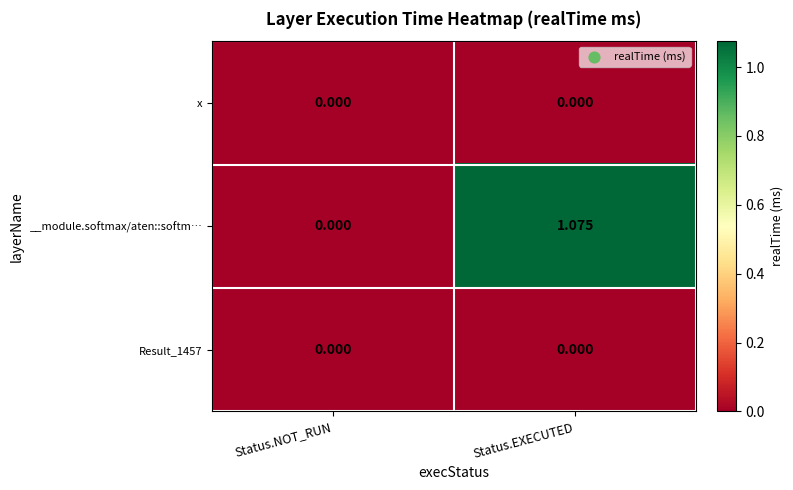

At which category is the sum across all series the highest?

Status.EXECUTED